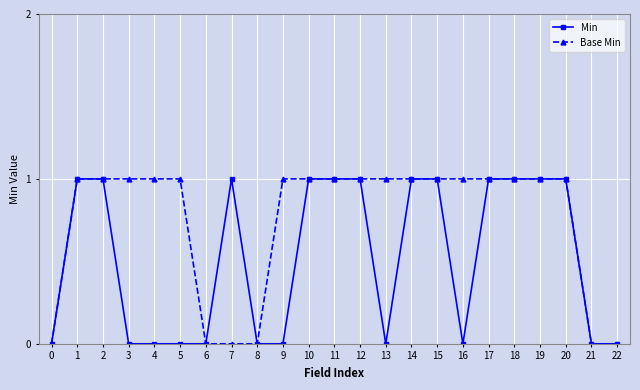

Does the chart display data point markers on the line(s)?

Yes